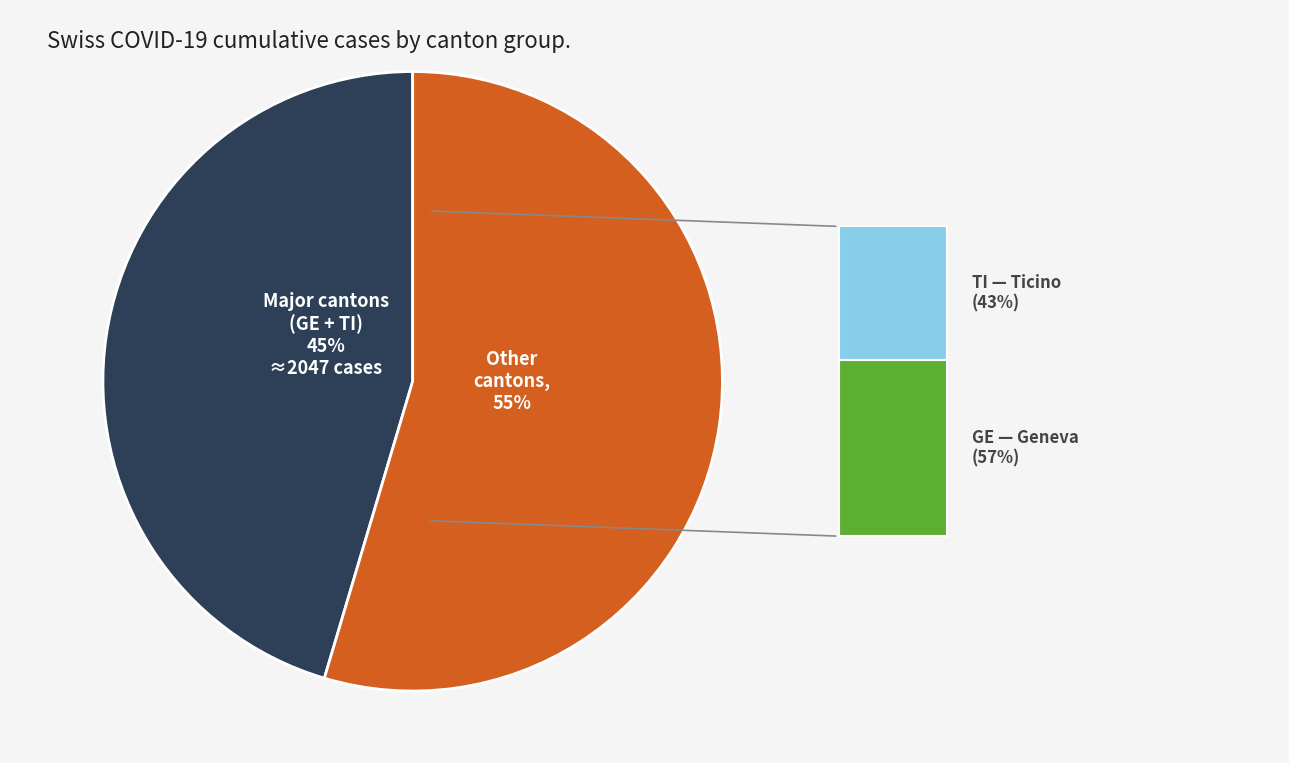

Does any single category account for the majority?

Yes